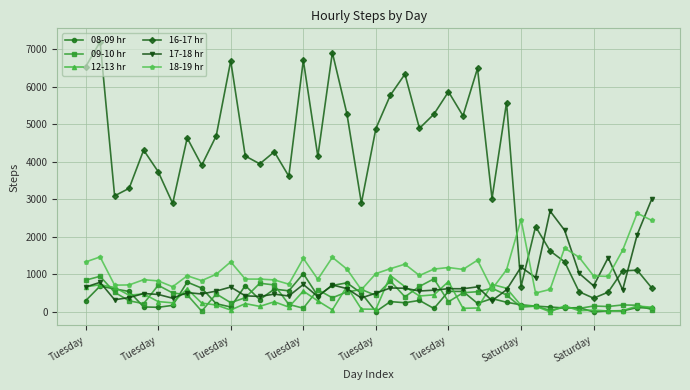

Which series has the largest total across all categories?

16-17 hr